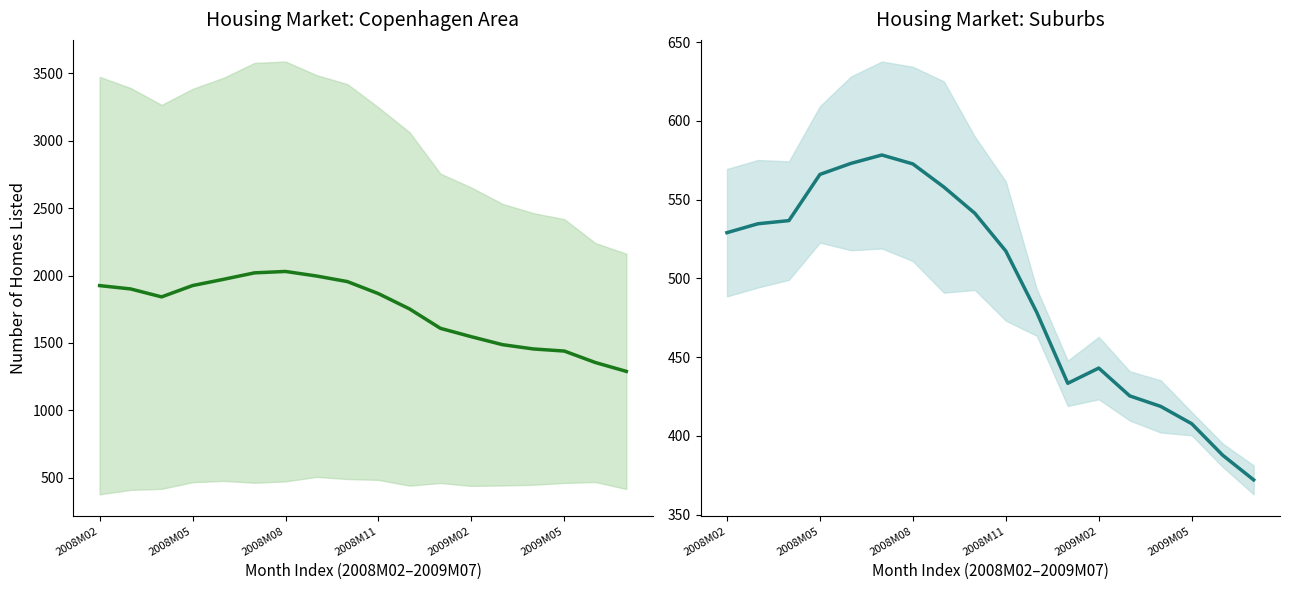

At which category is the sum across all series the highest?

2008M08